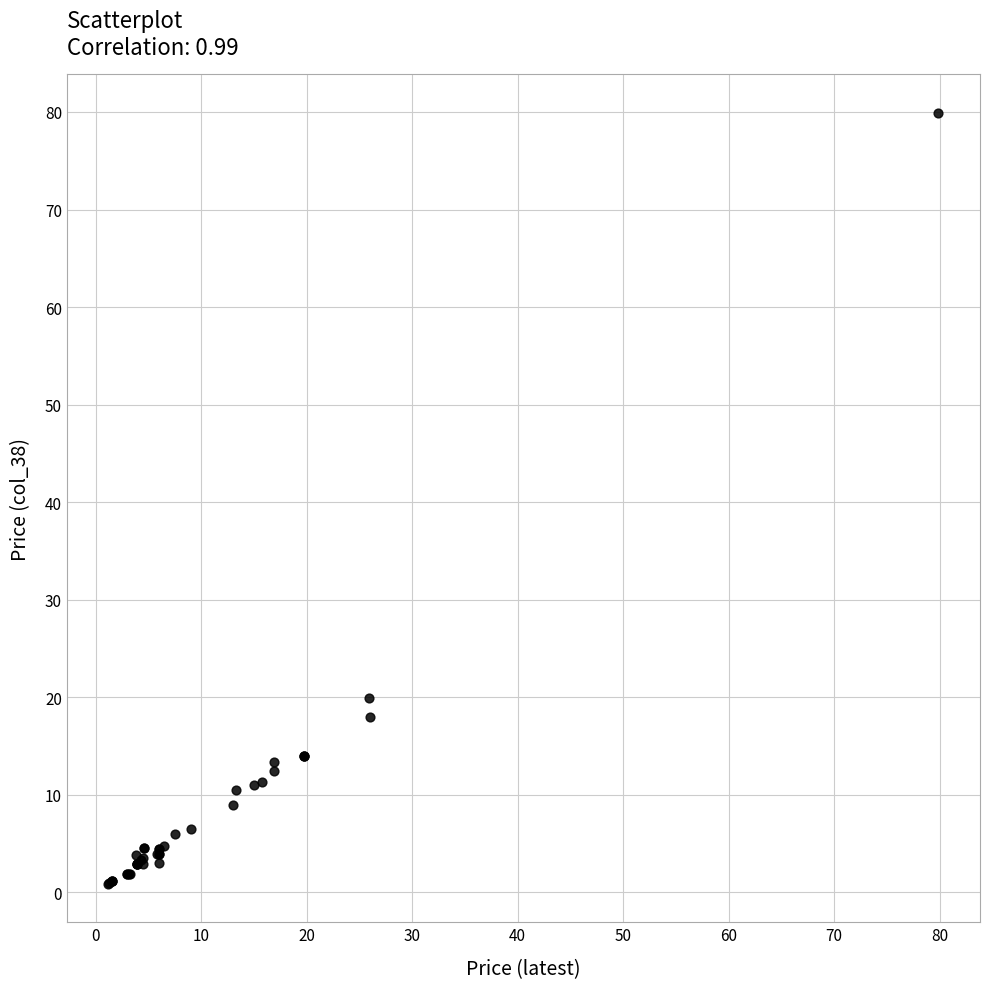

What Y value in the scatter plot is closest to 40?

19.9